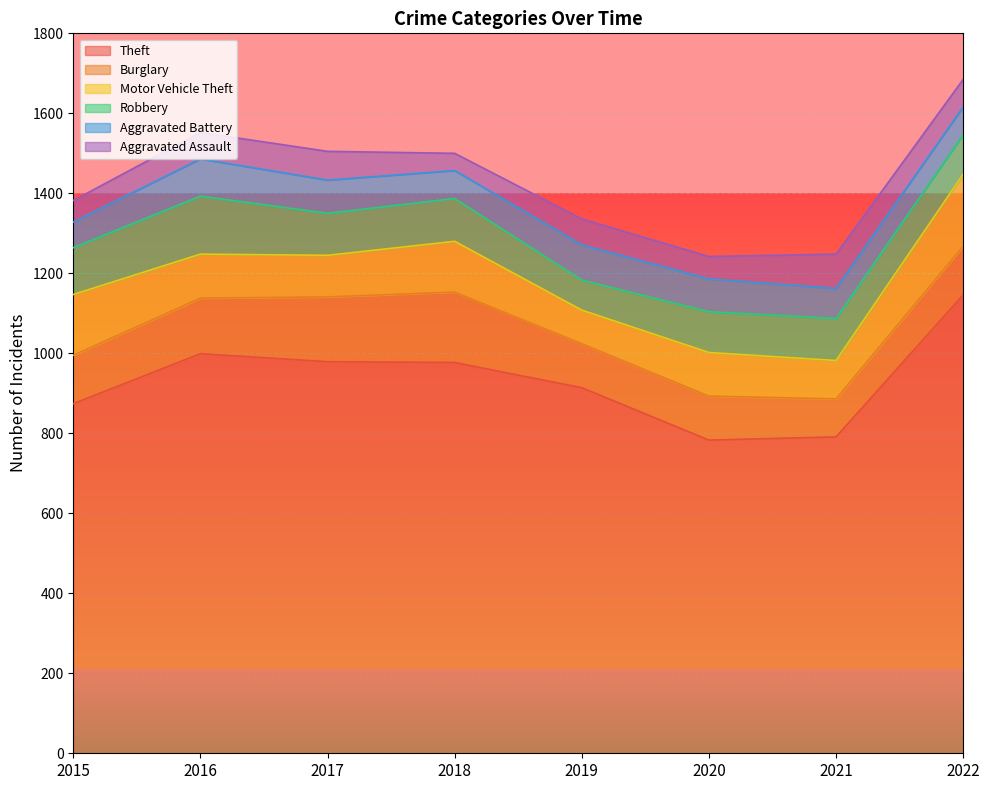

What are all the series names shown in the legend?

Theft, Burglary, Motor Vehicle Theft, Robbery, Aggravated Battery, Aggravated Assault